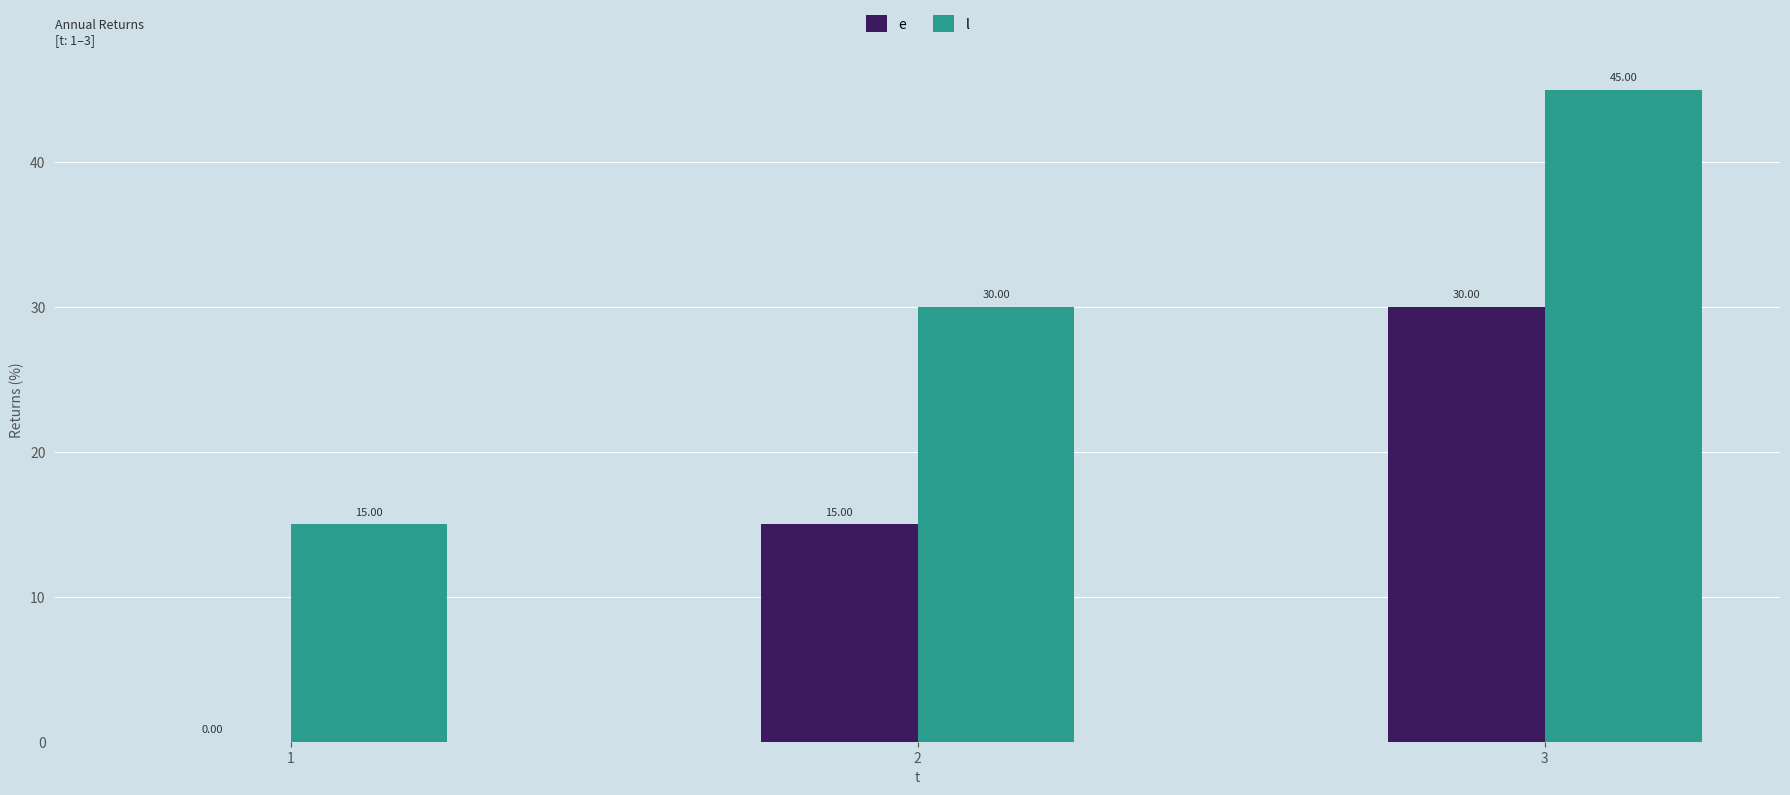

What is the average value of the l series?

30